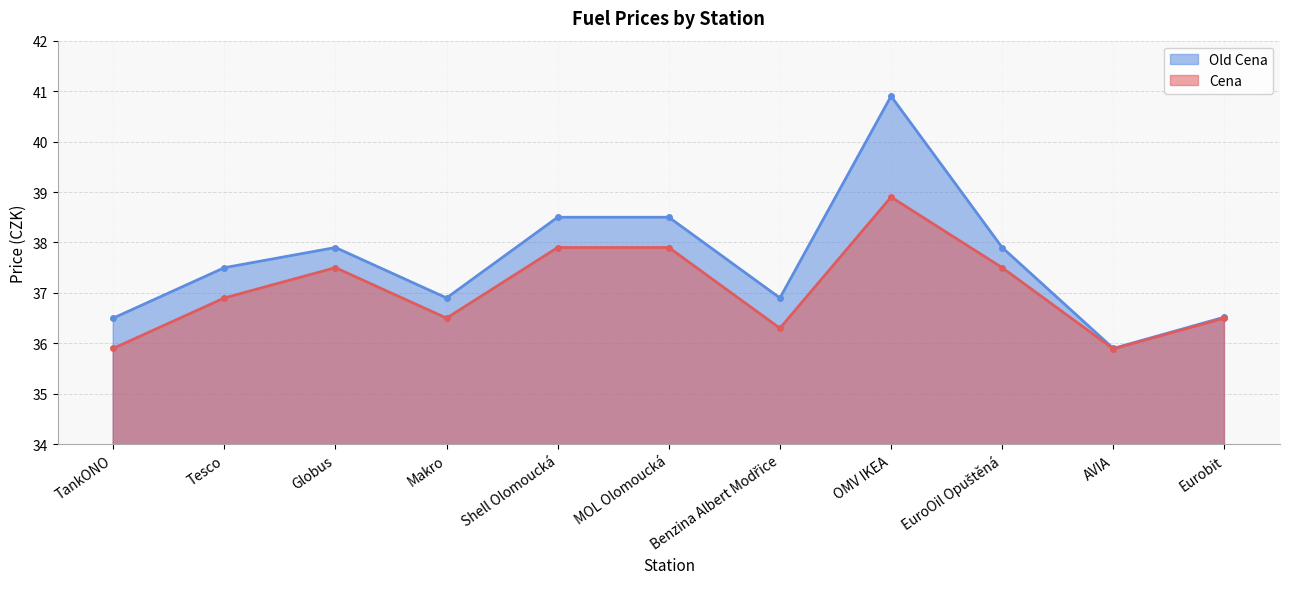

At which label does Cena first exceed 36?

Tesco